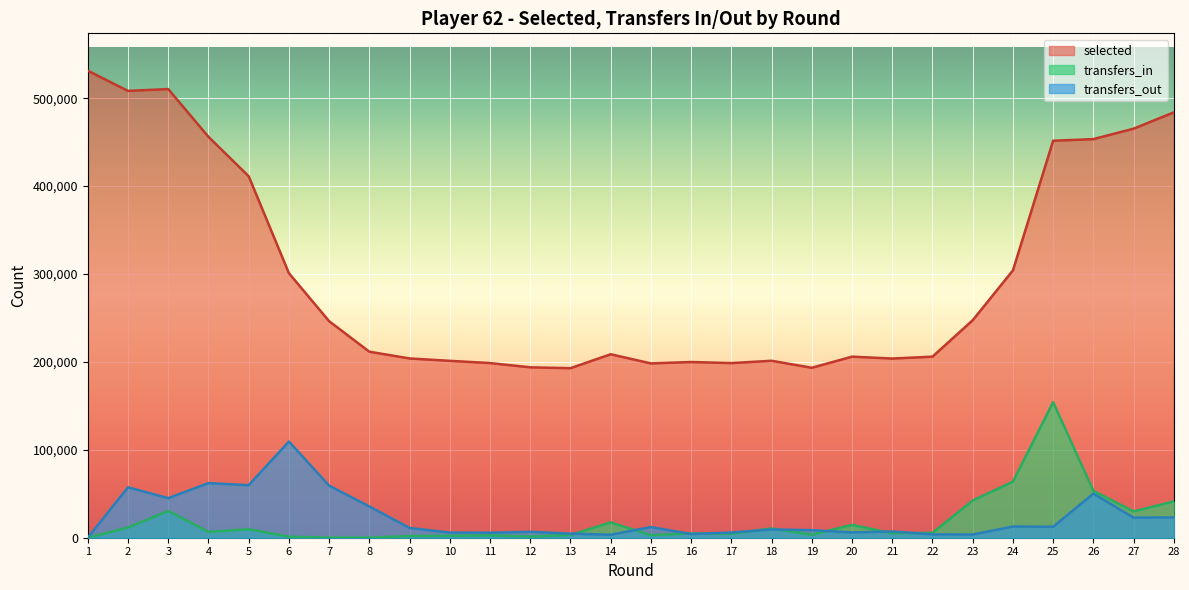

Rank the series by their maximum value, from highest to lowest.

selected, transfers_in, transfers_out